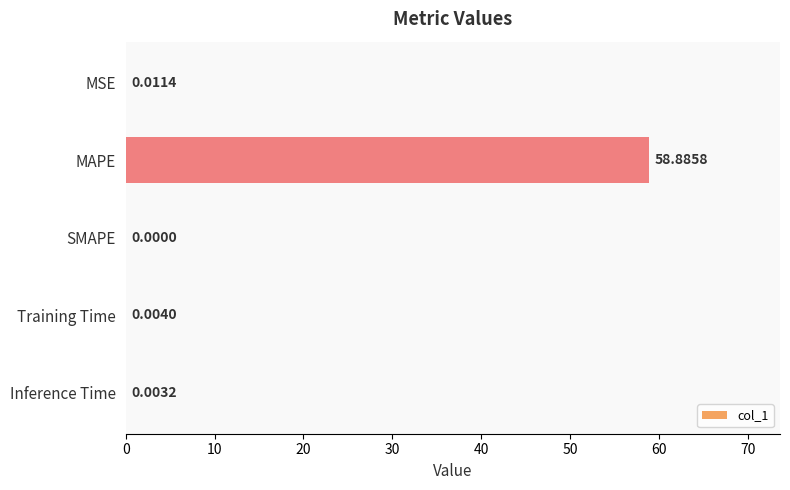

Between MSE and Training Time, which is larger?

MSE